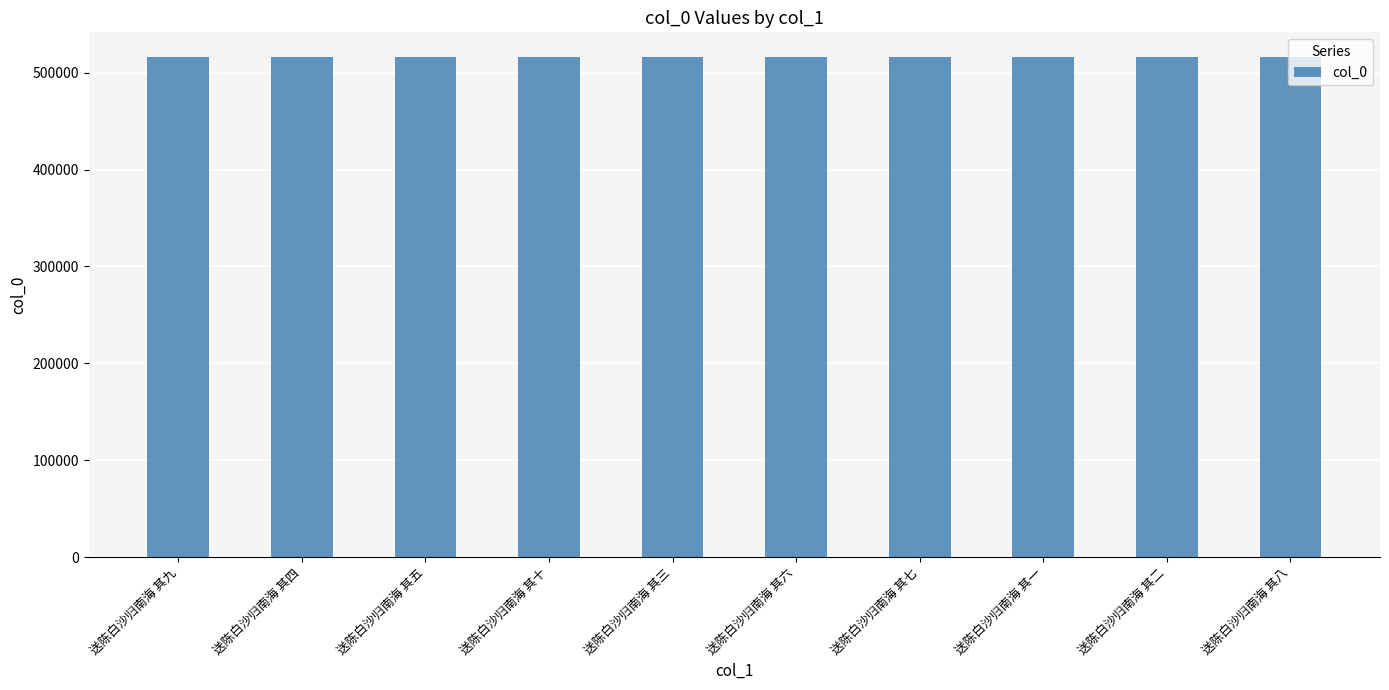

What is the greatest value displayed?

515865